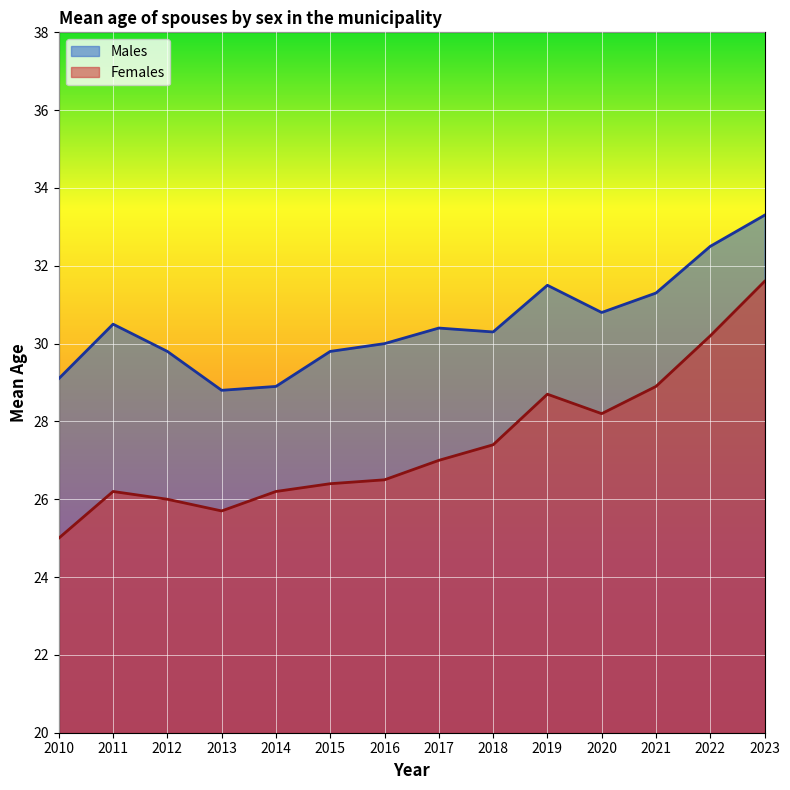

Reading left to right, transcribe all the data shown in this chart.

Males: 2010=29.1	2011=30.5	2012=29.8	2013=28.8	2014=28.9	2015=29.8	2016=30.0	2017=30.4	2018=30.3	2019=31.5	2020=30.8	2021=31.3	2022=32.5	2023=33.3
Females: 2010=25.0	2011=26.2	2012=26.0	2013=25.7	2014=26.2	2015=26.4	2016=26.5	2017=27.0	2018=27.4	2019=28.7	2020=28.2	2021=28.9	2022=30.2	2023=31.6